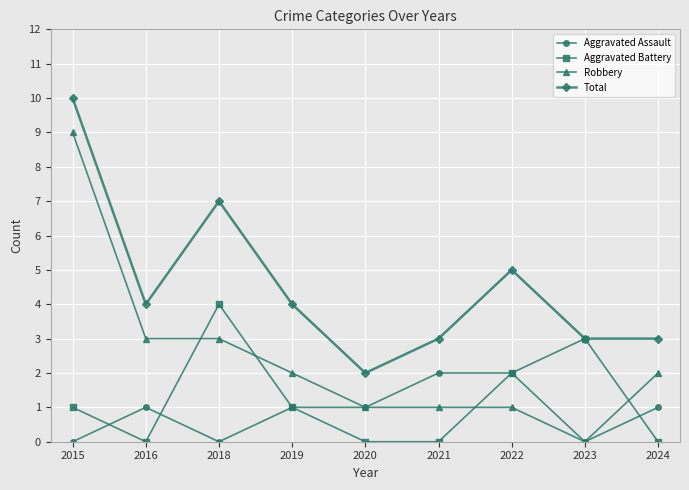

What is the sum of the Aggravated Battery values at 2020 and 2022?

2